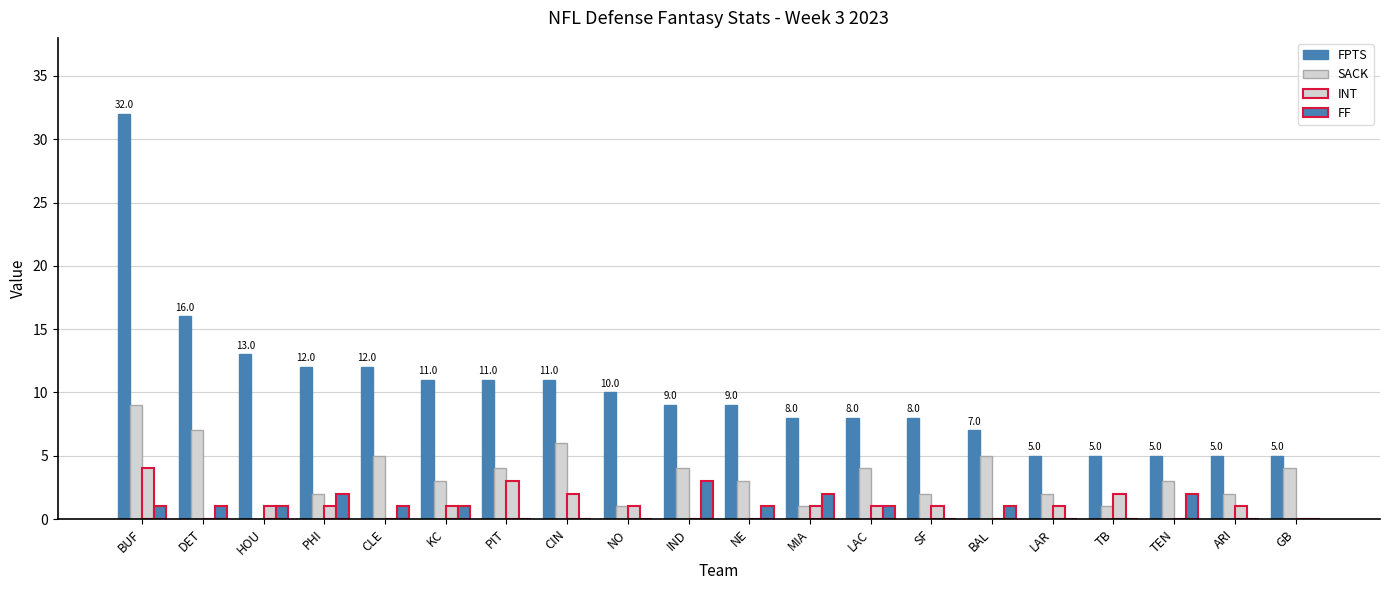

At which label does FF reach its minimum?

PIT